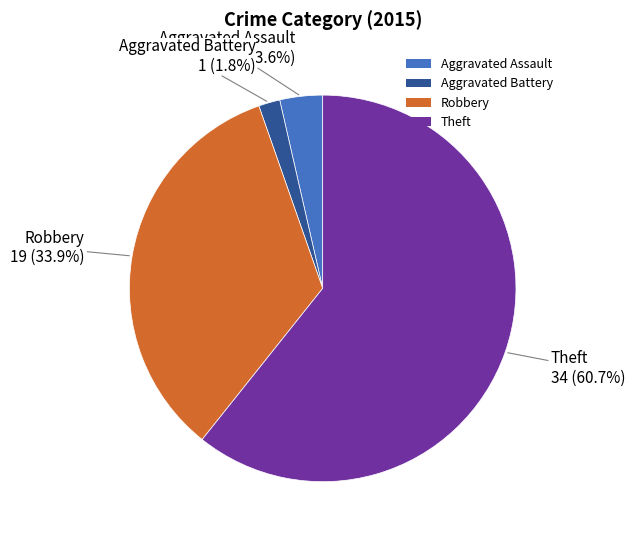

To the nearest percent, what is the combined percentage of Theft and Robbery?

95%